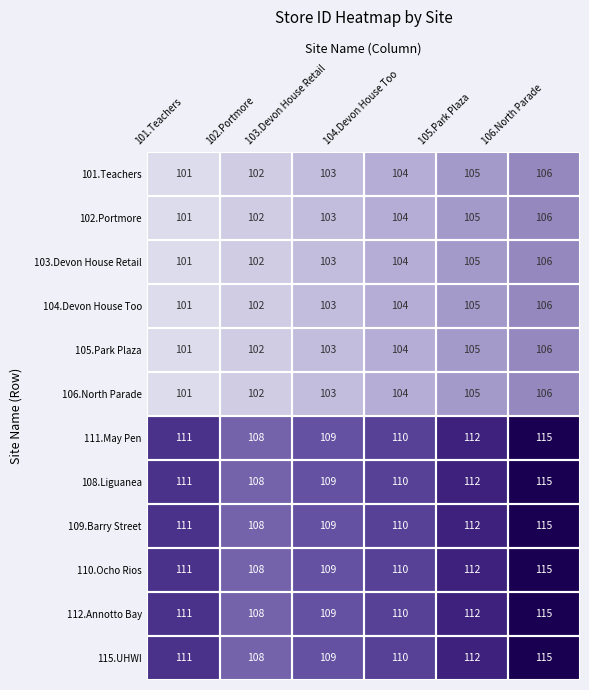

Which label corresponds to the largest value in the chart?

106.North Parade